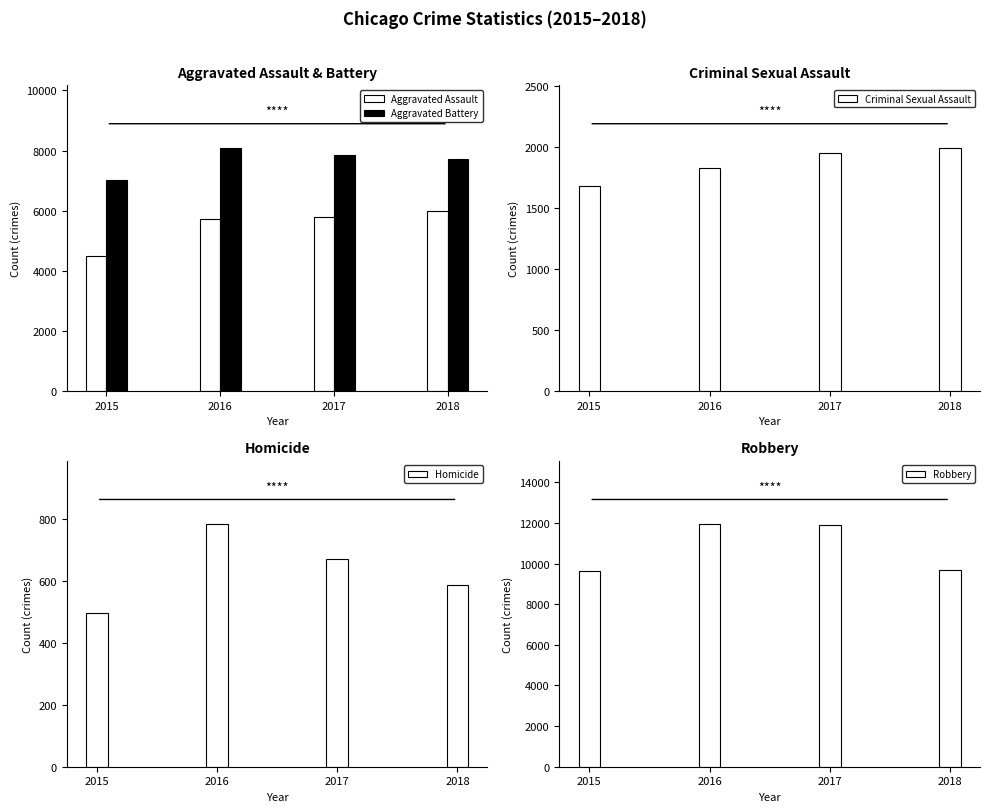

Between 2017 and 2018, which is larger?

2018